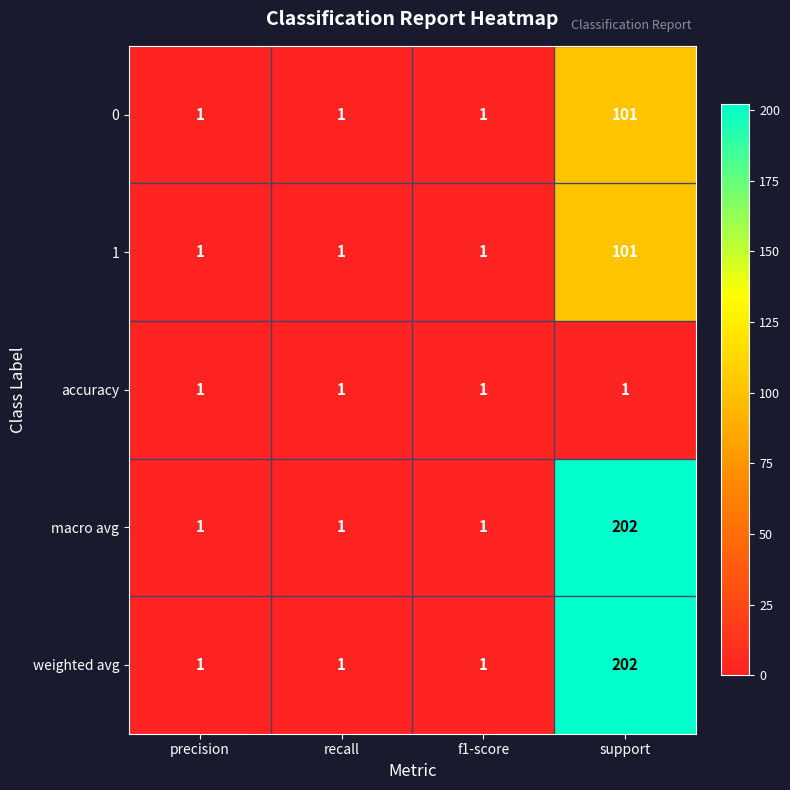

Is the value of macro avg at support greater than the value of 1 at precision?

Yes